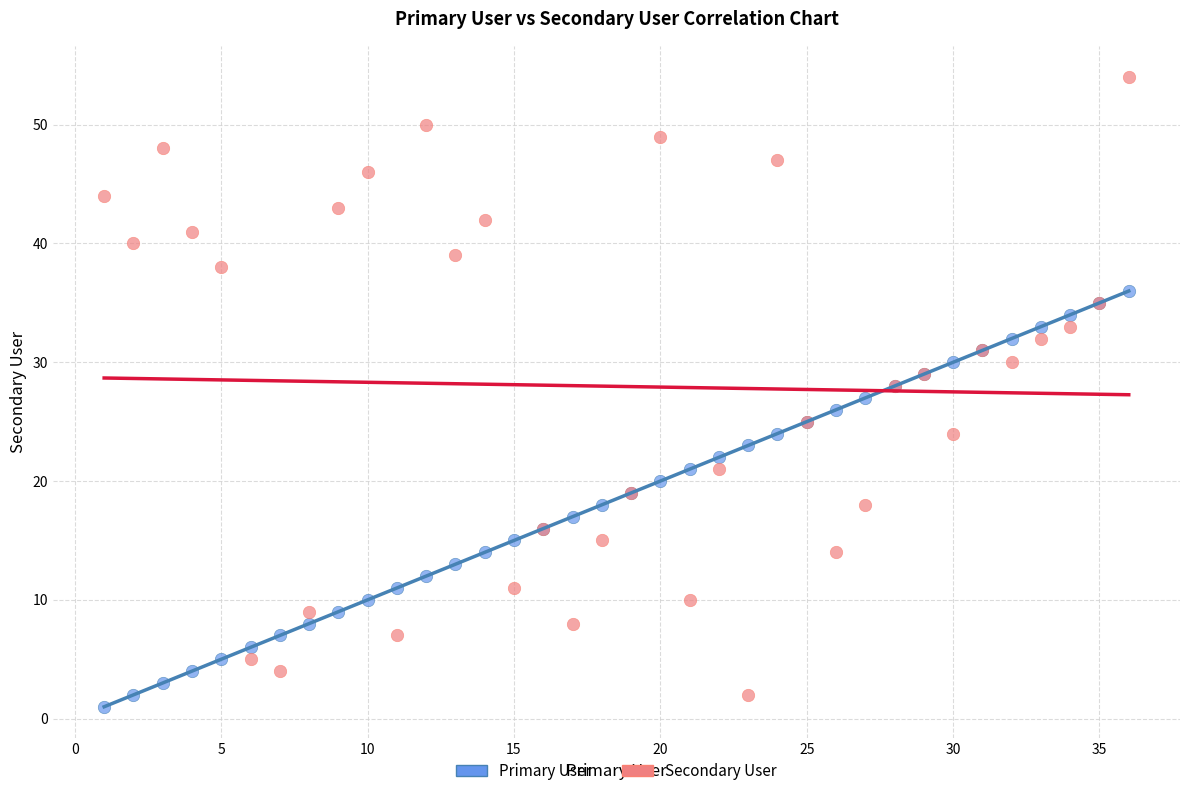

Which series reaches the maximum Y coordinate?

Secondary User